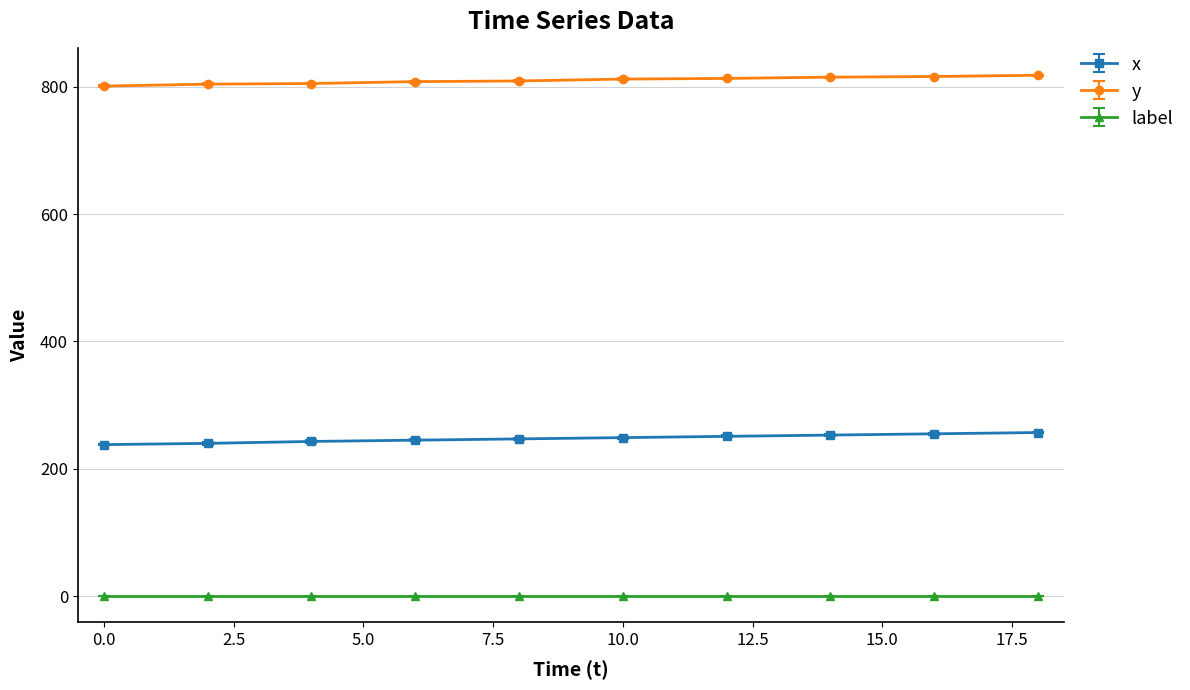

List the series in order of their peak value, highest first.

y, x, label